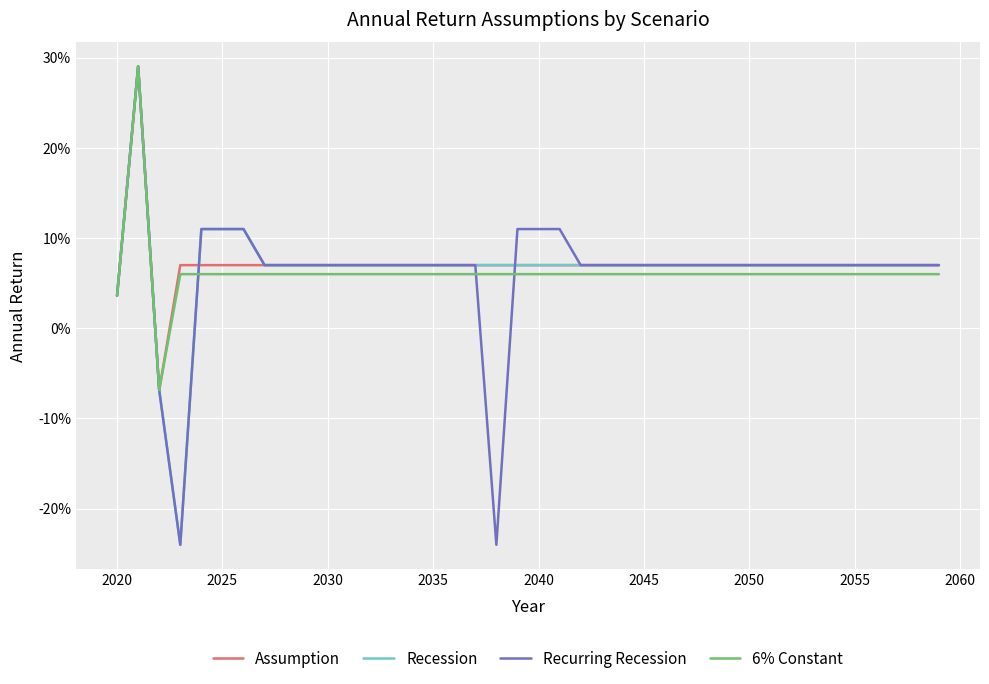

Does the chart display data point markers on the line(s)?

No